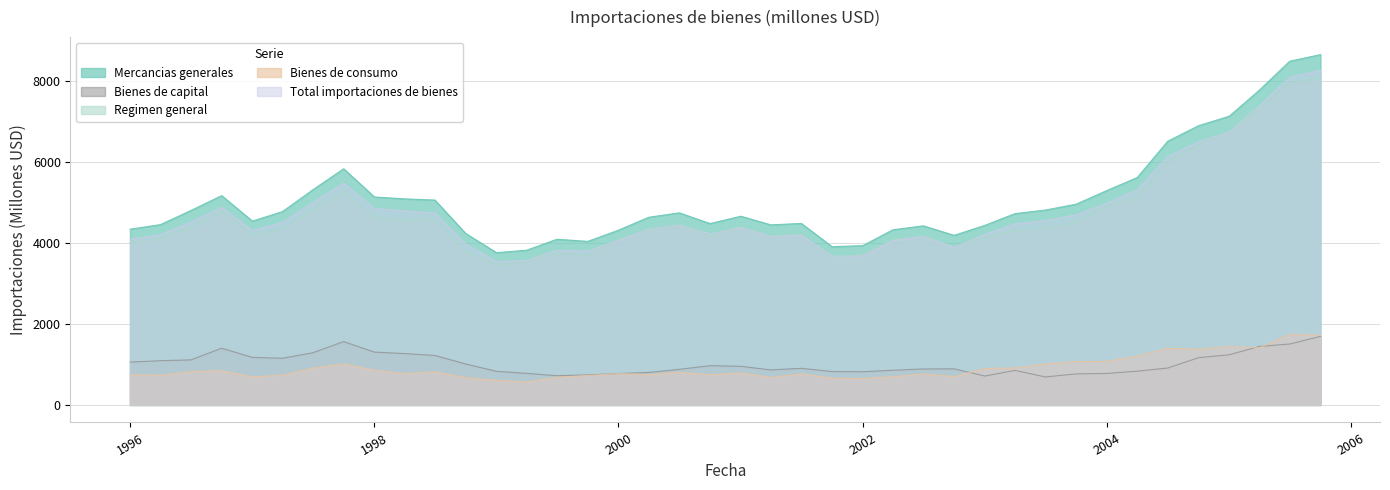

Which series has the largest range (max minus min)?

Mercancias generales